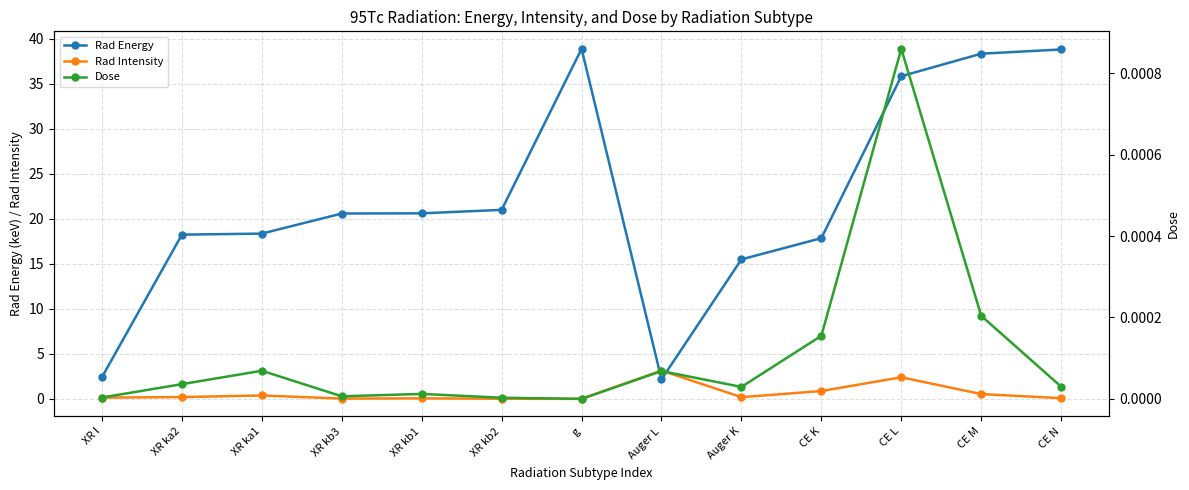

Does the chart display data point markers on the line(s)?

Yes